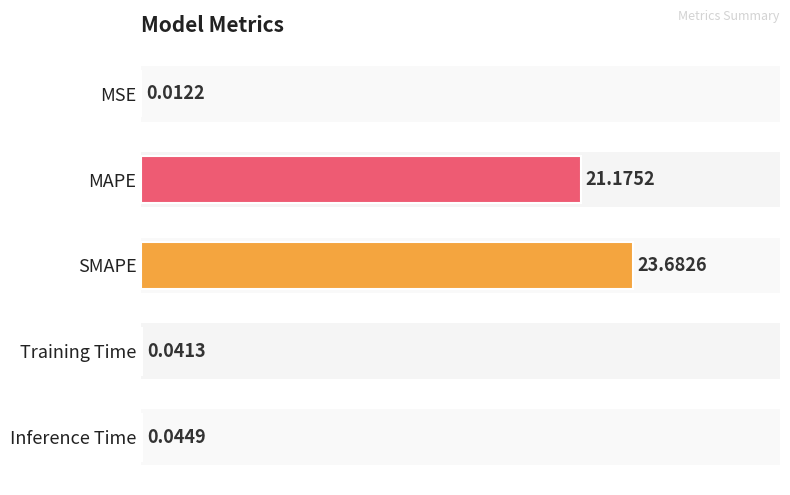

At which label is the value closest to 50?

MAPE